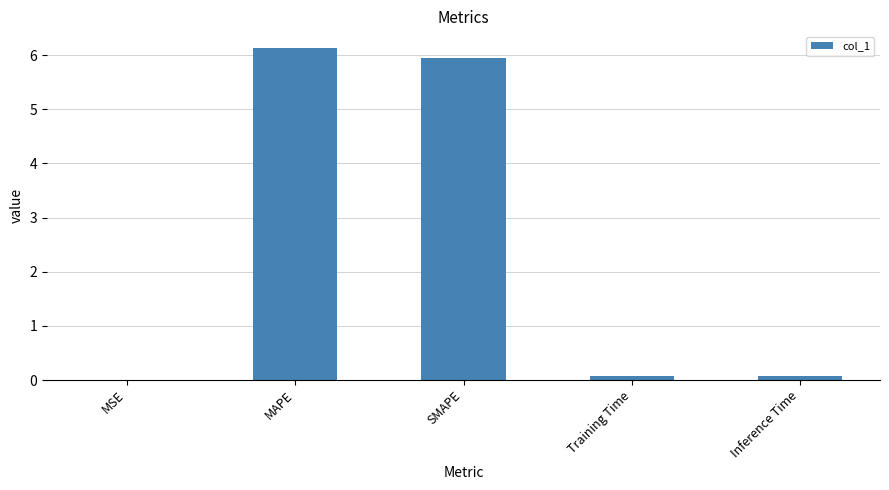

The chart shows a value of 3.7 at SMAPE. True or false?

False